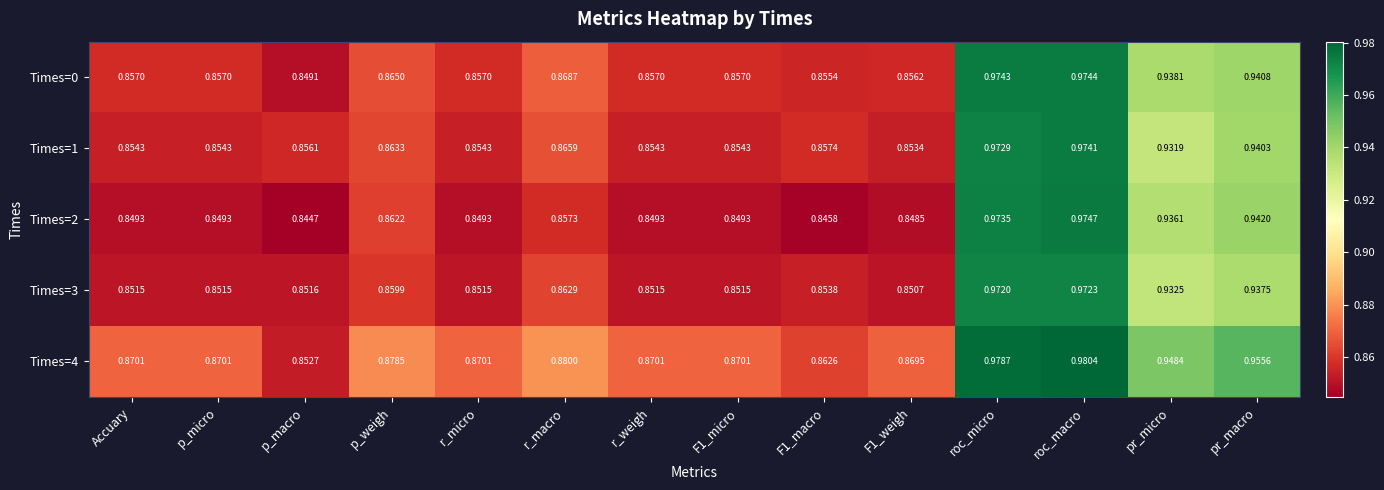

How many distinct data groups are displayed?

5